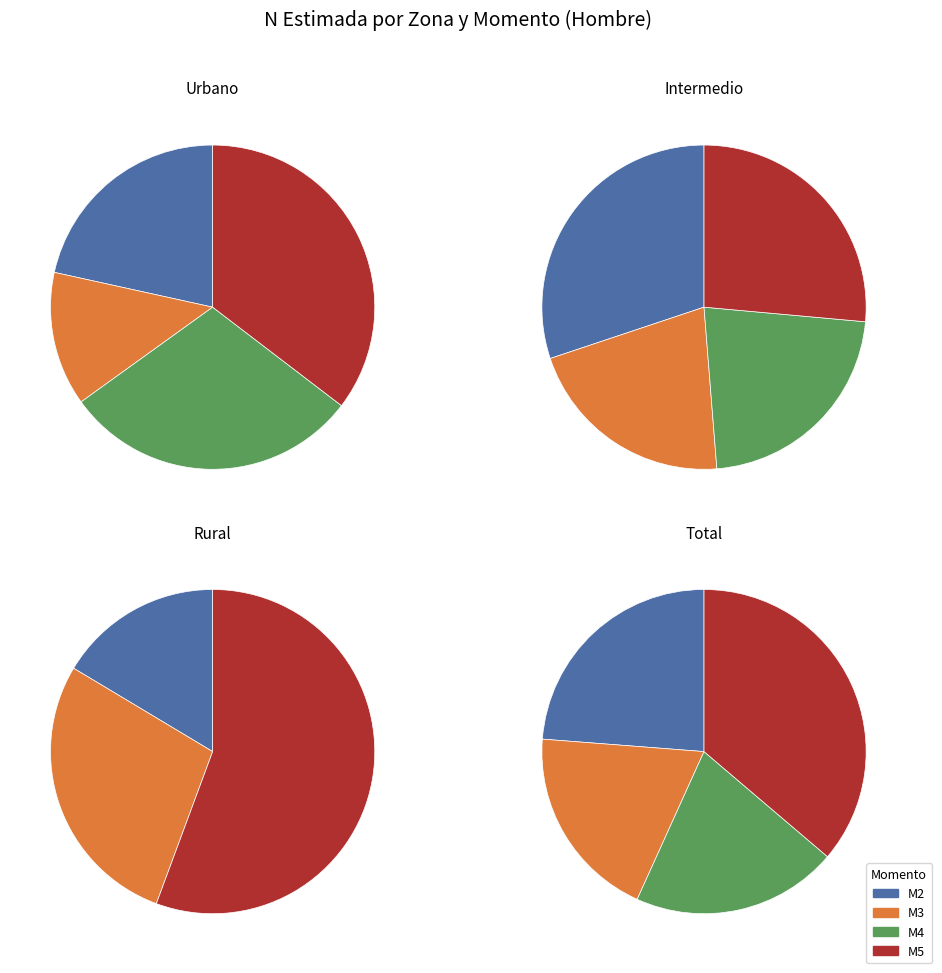

Rank the series at 2 from lowest to highest value.

M4, M2, M3, M5